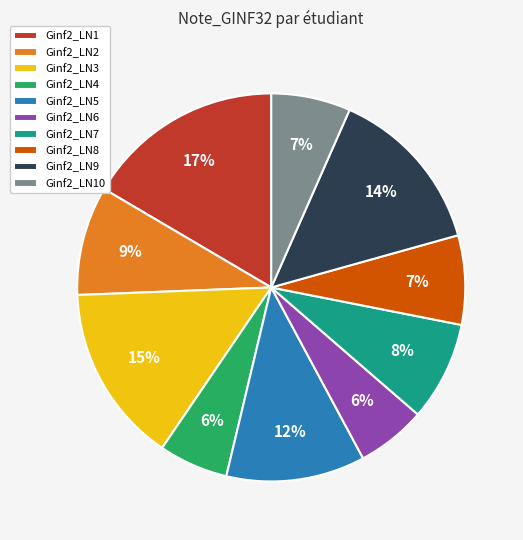

How many slices are in this pie chart?

10